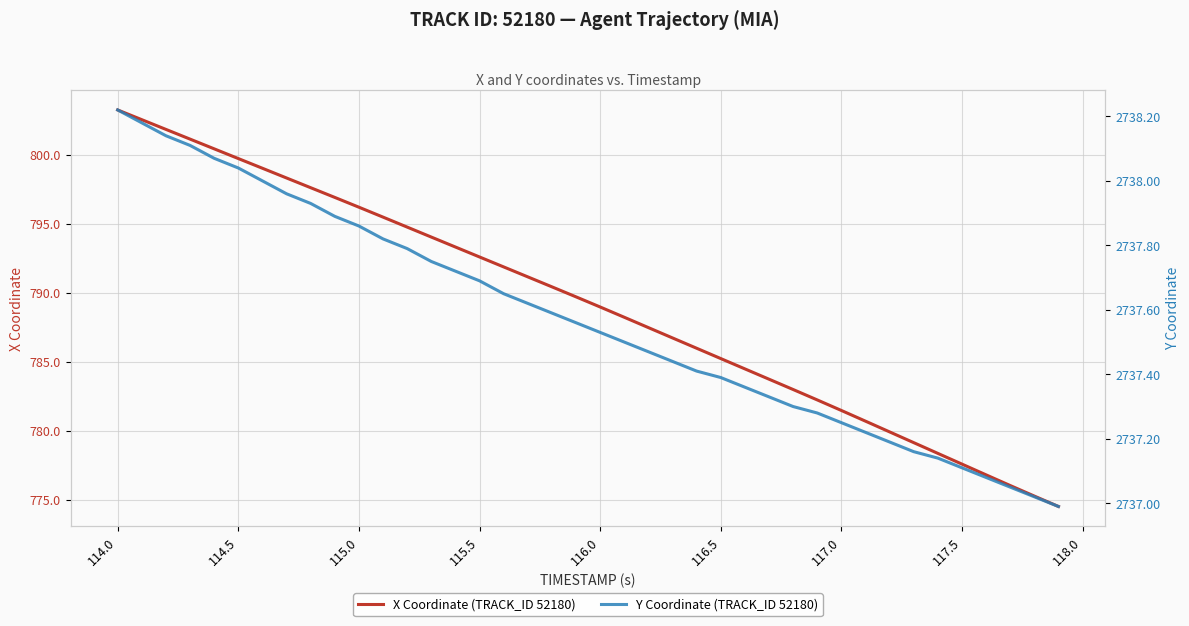

What is the minimum value for X Coordinate (TRACK_ID 52180)?

774.5